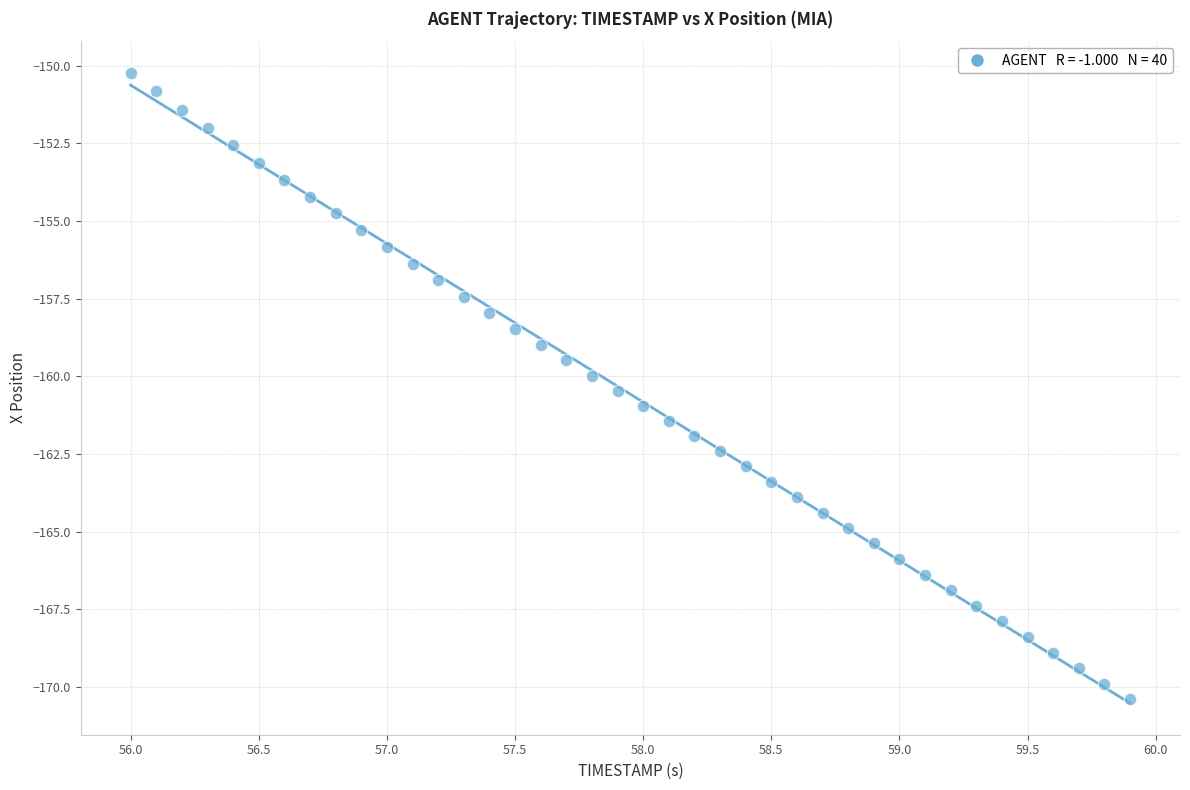

What is the range of Y values (max minus min)?

20.2